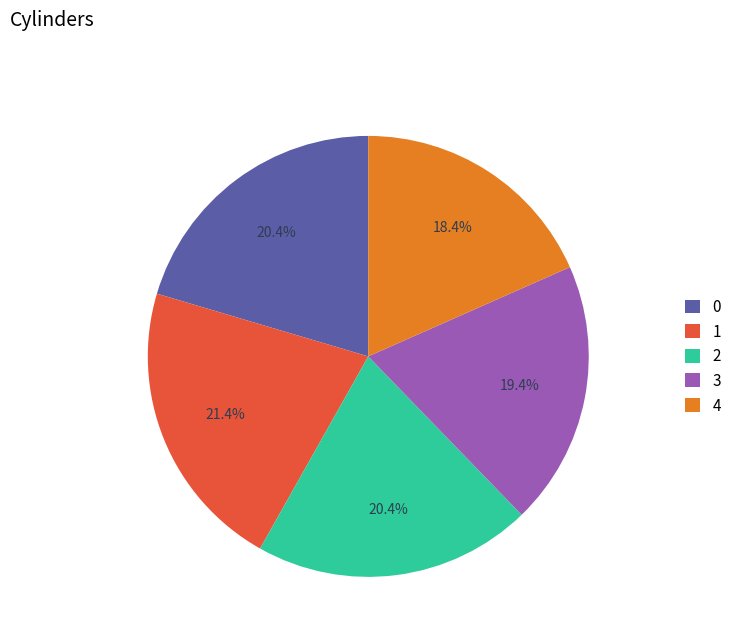

Which category has the smallest portion of the pie?

4